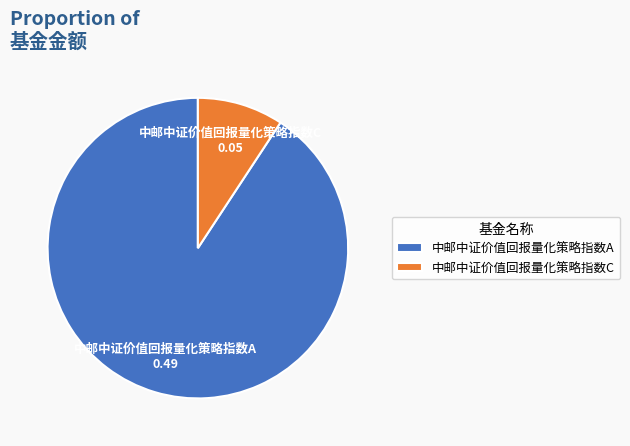

The 中邮中证价值回报量化策略指数A slice represents 76% of the pie. True or false?

False